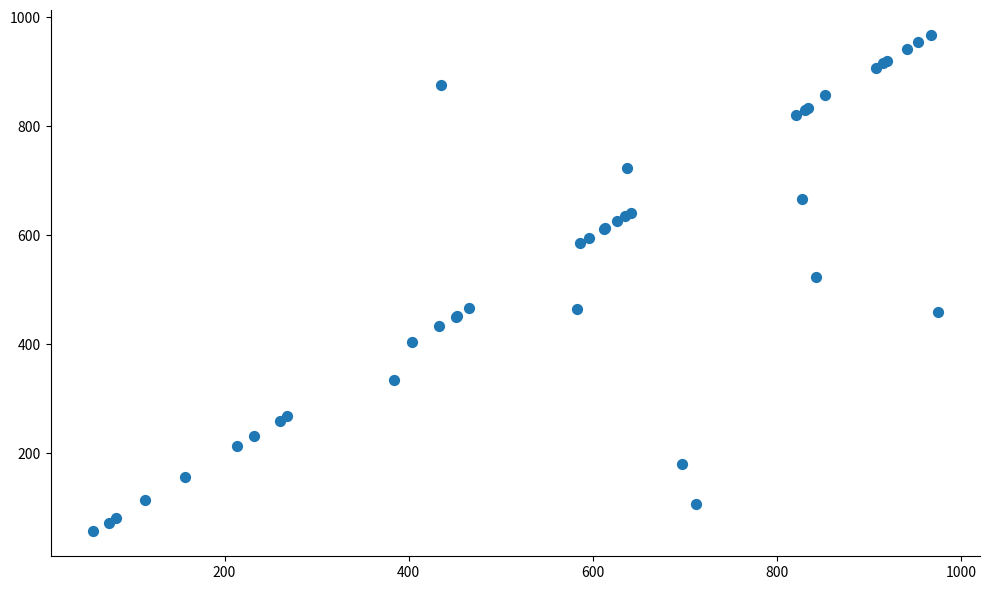

What Y value in the scatter plot is closest to 512?

523